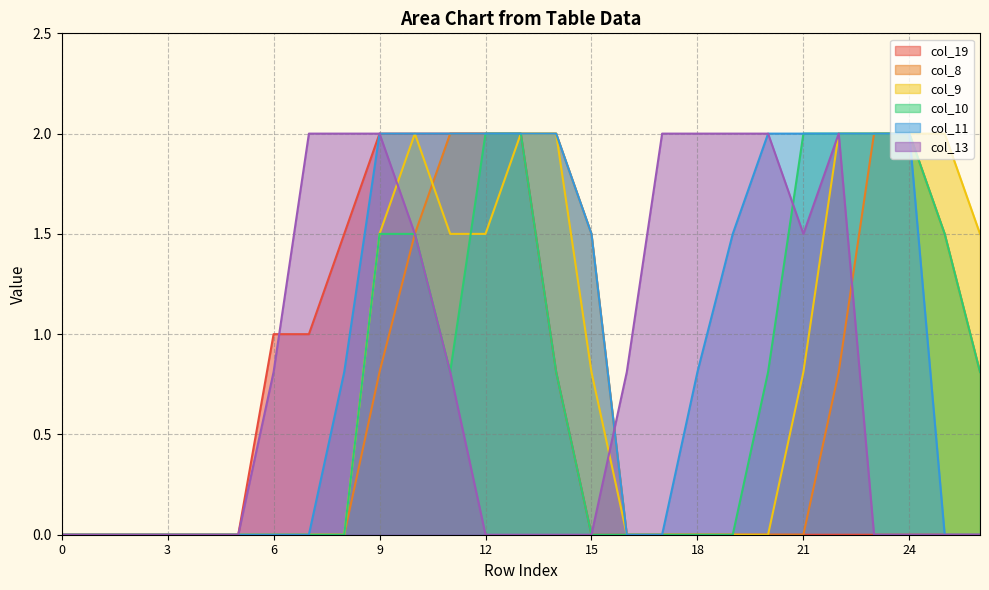

Reading right to left, what are all the values shown in this chart?

col_19: 26=0.0	25=0.0	24=0.0	23=0.0	22=0.0	21=0.0	20=0.0	19=0.0	18=0.0	17=0.0	16=0.0	15=0.0	14=0.8	13=2.0	12=2.0	11=2.0	10=2.0	9=2.0	8=1.5	7=1.0	6=1.0	5=0.0	4=0.0	3=0.0	2=0.0	1=0.0	0=0.0
col_8: 26=0.8	25=1.5	24=2.0	23=2.0	22=0.8	21=0.0	20=0.0	19=0.0	18=0.0	17=0.0	16=0.0	15=1.5	14=2.0	13=2.0	12=2.0	11=2.0	10=1.5	9=0.8	8=0.0	7=0.0	6=0.0	5=0.0	4=0.0	3=0.0	2=0.0	1=0.0	0=0.0
col_9: 26=1.5	25=2.0	24=2.0	23=2.0	22=2.0	21=0.8	20=0.0	19=0.0	18=0.0	17=0.0	16=0.0	15=0.8	14=2.0	13=2.0	12=1.5	11=1.5	10=2.0	9=1.5	8=0.0	7=0.0	6=0.0	5=0.0	4=0.0	3=0.0	2=0.0	1=0.0	0=0.0
col_10: 26=0.8	25=1.5	24=2.0	23=2.0	22=2.0	21=2.0	20=0.8	19=0.0	18=0.0	17=0.0	16=0.0	15=0.0	14=0.8	13=2.0	12=2.0	11=0.8	10=1.5	9=1.5	8=0.0	7=0.0	6=0.0	5=0.0	4=0.0	3=0.0	2=0.0	1=0.0	0=0.0
col_11: 26=0.0	25=0.0	24=2.0	23=2.0	22=2.0	21=2.0	20=2.0	19=1.5	18=0.8	17=0.0	16=0.0	15=1.5	14=2.0	13=2.0	12=2.0	11=2.0	10=2.0	9=2.0	8=0.8	7=0.0	6=0.0	5=0.0	4=0.0	3=0.0	2=0.0	1=0.0	0=0.0
col_13: 26=0.0	25=0.0	24=0.0	23=0.0	22=2.0	21=1.5	20=2.0	19=2.0	18=2.0	17=2.0	16=0.8	15=0.0	14=0.0	13=0.0	12=0.0	11=0.8	10=1.5	9=2.0	8=2.0	7=2.0	6=0.8	5=0.0	4=0.0	3=0.0	2=0.0	1=0.0	0=0.0